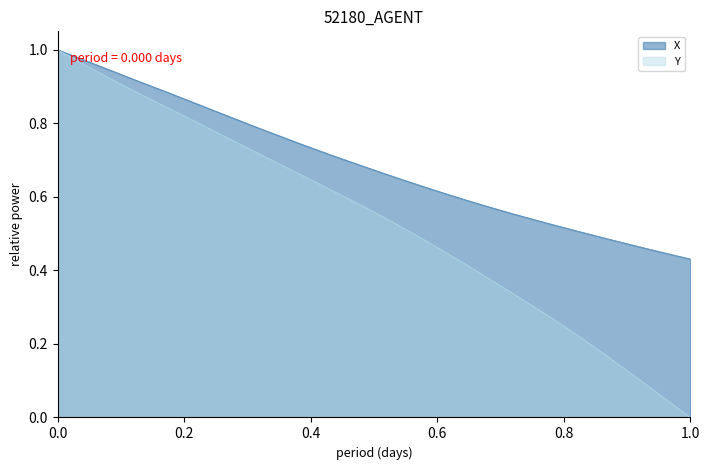

True or false: Y and X intersect in this chart.

False